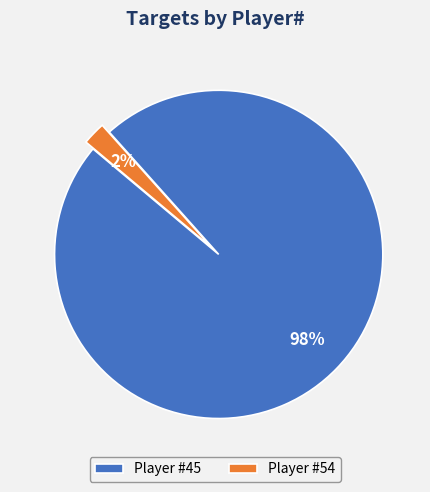

Do Player #54 and Player #45 together represent more than half of the pie?

Yes